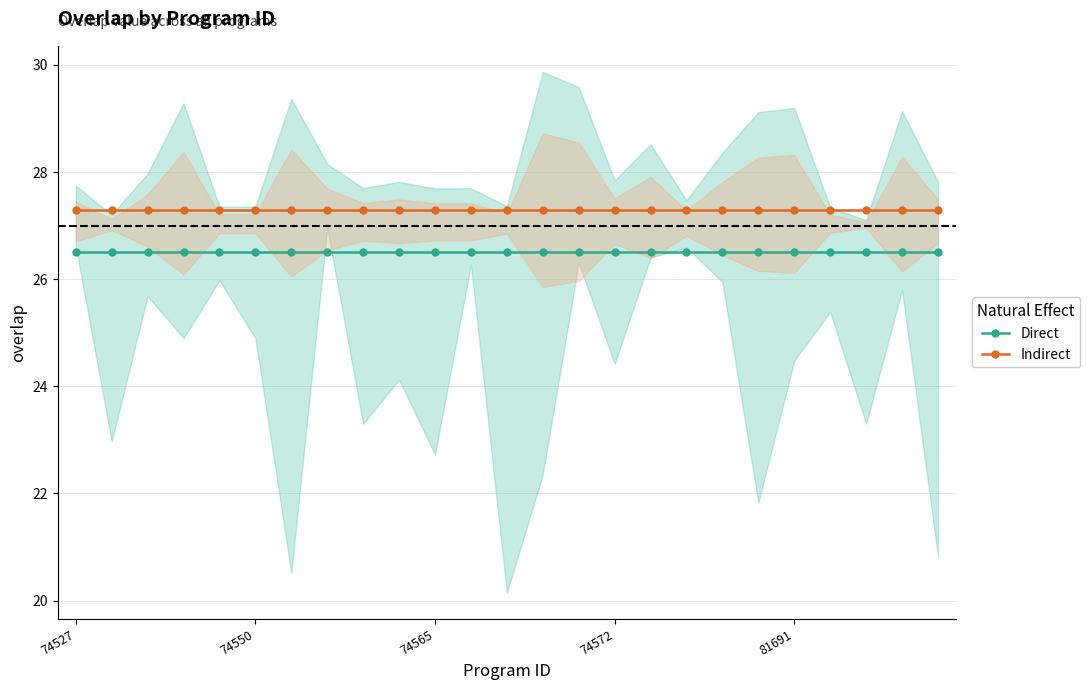

Which label corresponds to the largest value in the chart?

74527